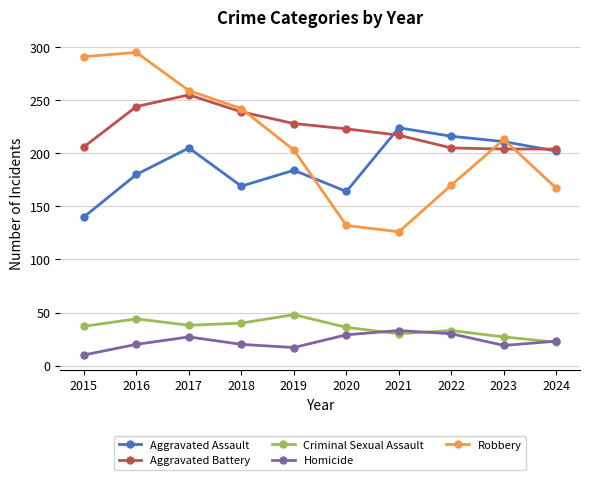

Where is the first local maximum for Aggravated Battery?

2017